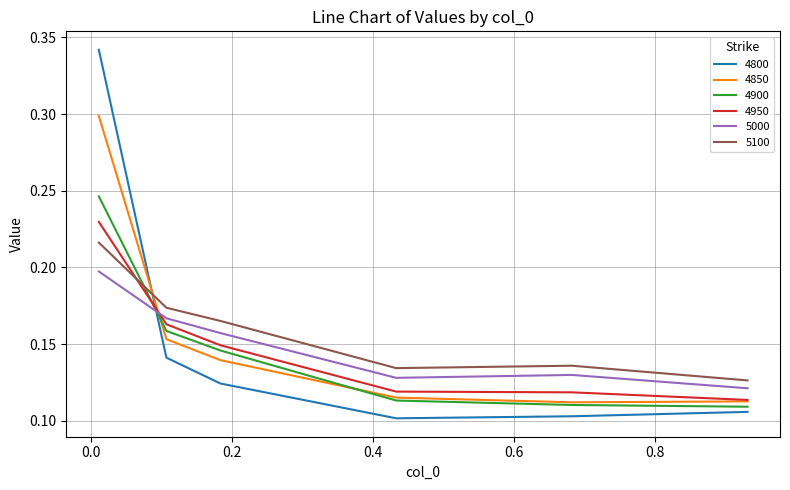

After their last crossing, which series has the higher values: 4950 or 4800?

4950